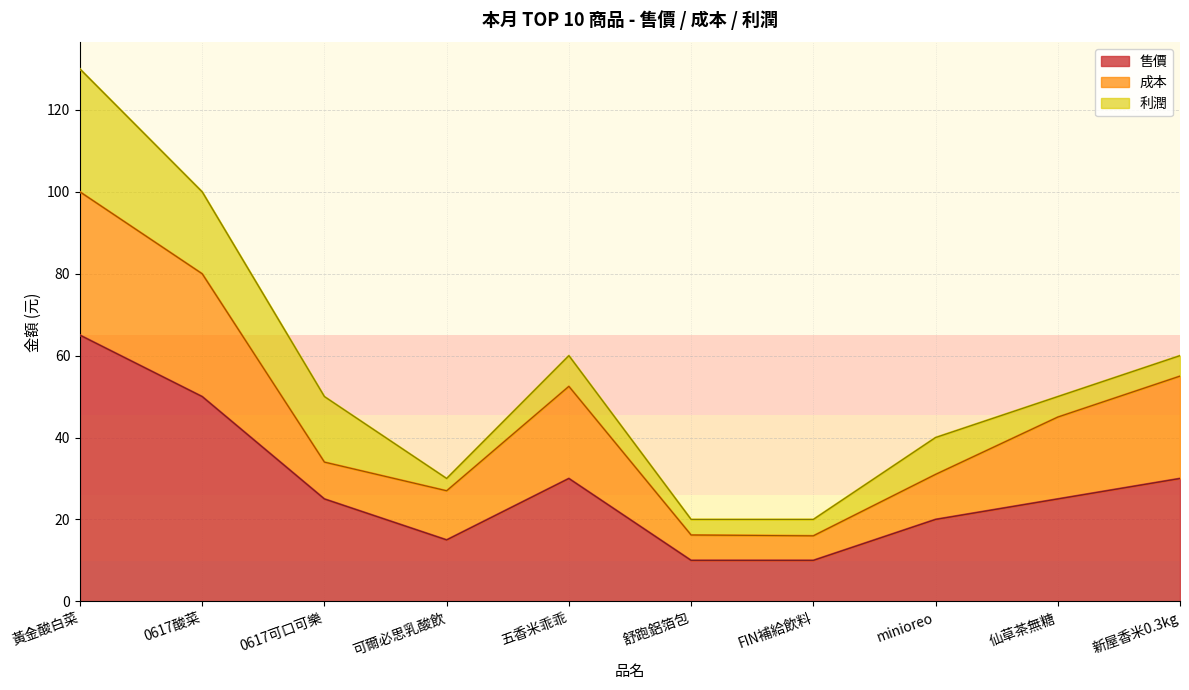

Reading left to right, what are all the values shown in this chart?

售價: 黃金酸白菜=65.0	0617酸菜=50.0	0617可口可樂=25.0	可爾必思乳酸飲=15.0	五香米乖乖=30.0	舒跑鋁箔包=10.0	FIN補給飲料=10.0	minioreo=20.0	仙草茶無糖=25.0	新屋香米0.3kg=30.0
成本: 黃金酸白菜=35.0	0617酸菜=30.0	0617可口可樂=9.0	可爾必思乳酸飲=12.0	五香米乖乖=22.5	舒跑鋁箔包=6.2	FIN補給飲料=6.0	minioreo=11.0	仙草茶無糖=20.0	新屋香米0.3kg=25.0
利潤: 黃金酸白菜=30.0	0617酸菜=20.0	0617可口可樂=16.0	可爾必思乳酸飲=3.0	五香米乖乖=7.5	舒跑鋁箔包=3.8	FIN補給飲料=4.0	minioreo=9.0	仙草茶無糖=5.0	新屋香米0.3kg=5.0